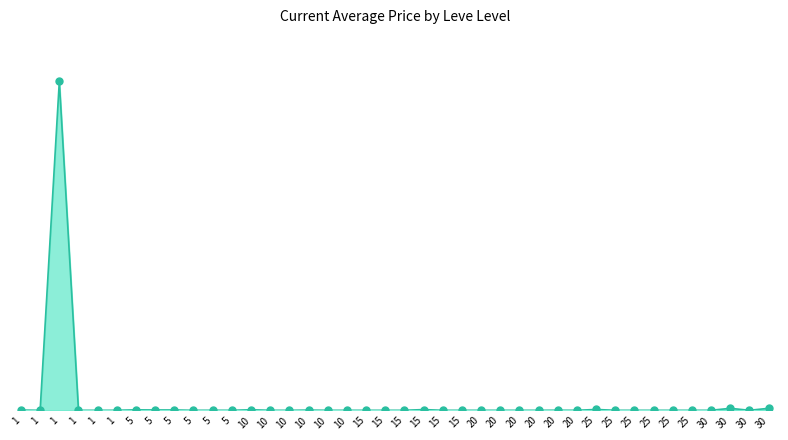

Between 1 and 5, which is larger?

1